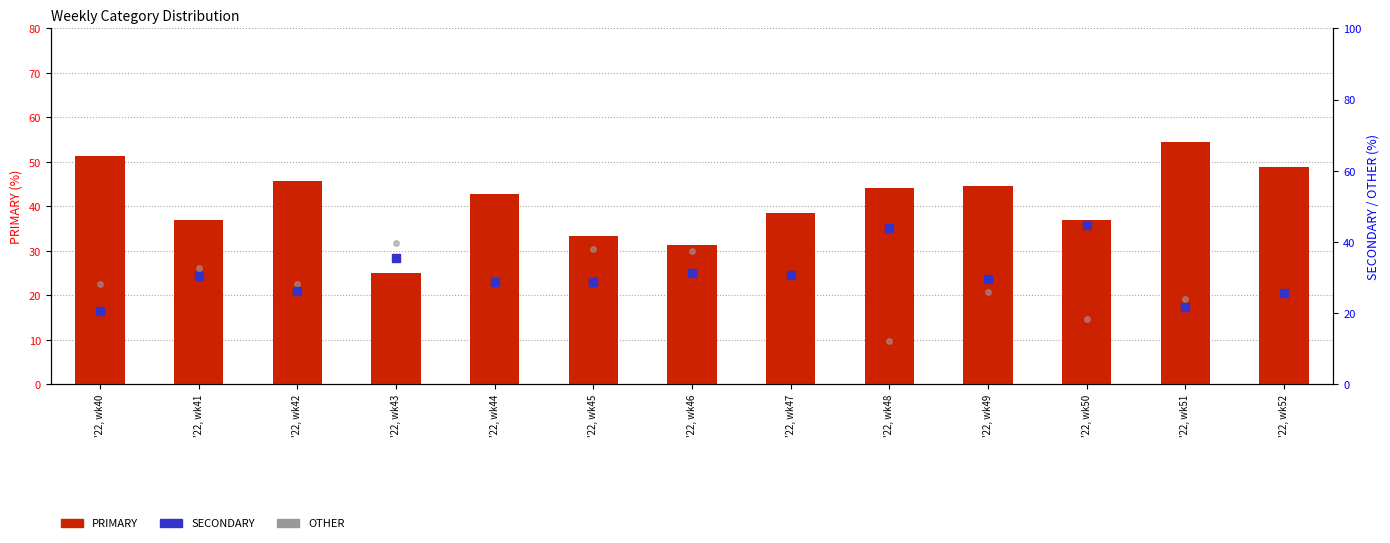

At which category is the sum across all series the highest?

'22, wk41